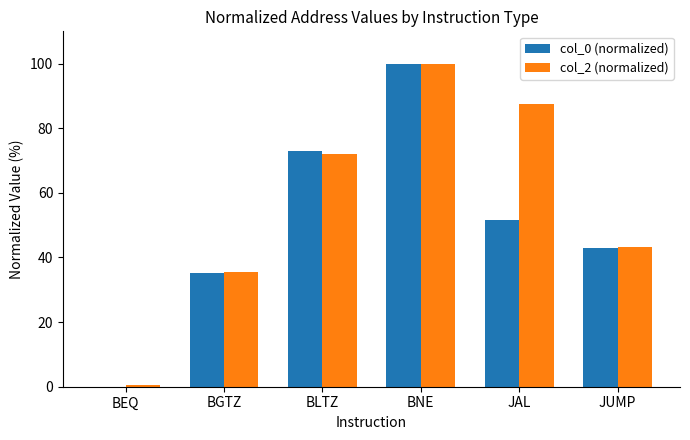

Which series has the largest total across all categories?

col_2 (normalized)